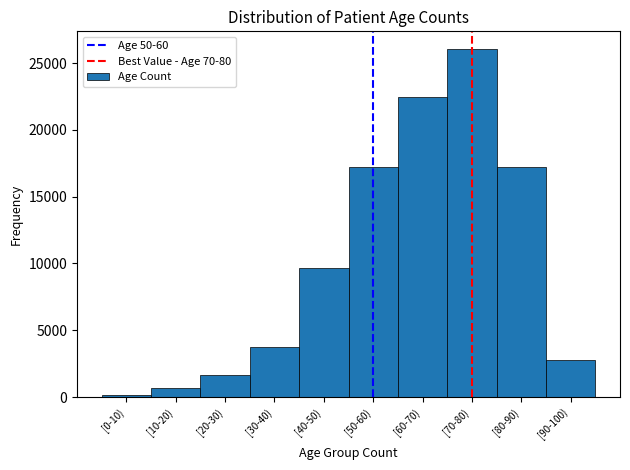

Is it true that the value at [30-40) is 3775?

True